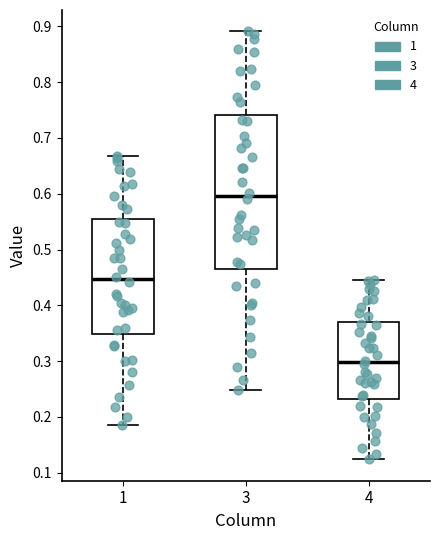

Which box's median line is the lowest?

4